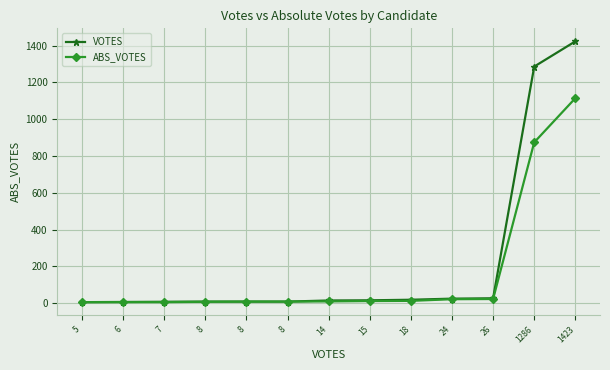

Which series has the widest spread of values?

VOTES